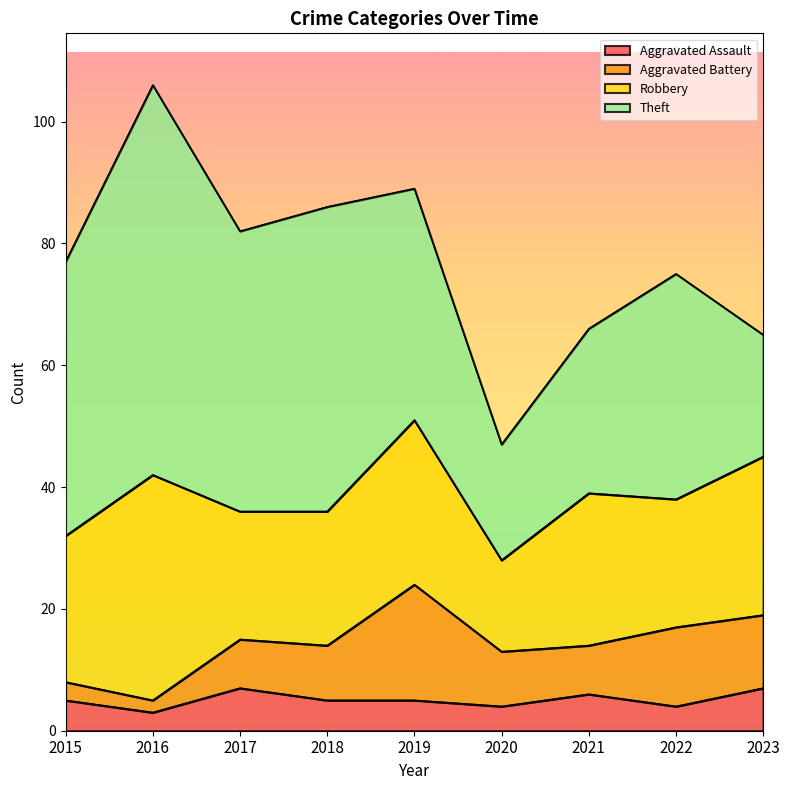

List the labels in order of Robbery value, smallest first.

2020, 2017, 2022, 2018, 2015, 2021, 2023, 2019, 2016